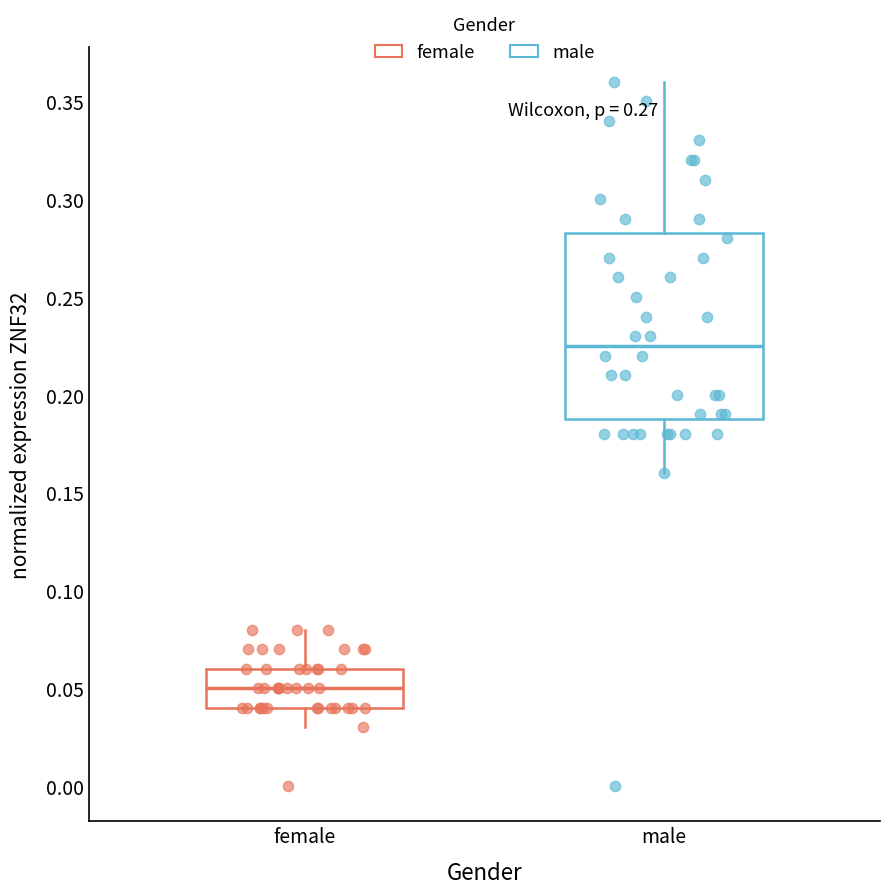

Which box is the tallest, from its lower edge to its upper edge?

male